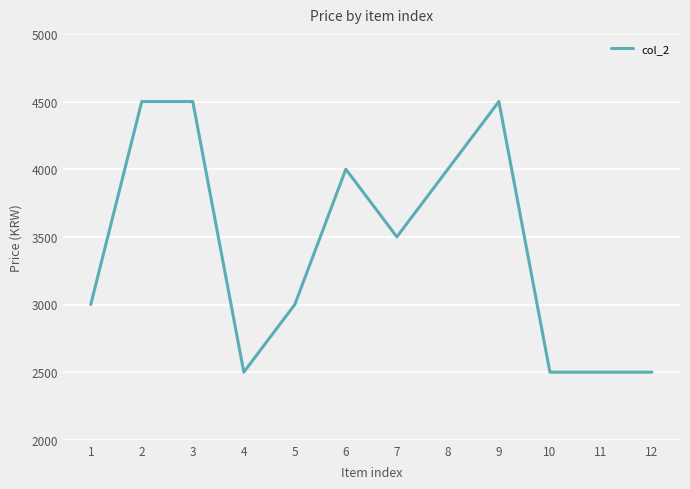

What is the sum of the values at 7 and 12?

6000